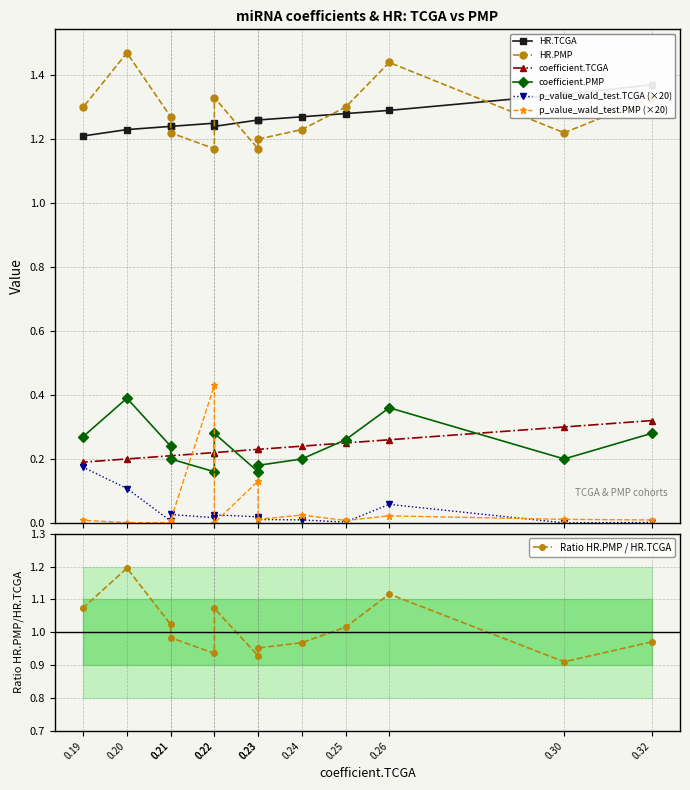

Which series has the largest range (max minus min)?

HR.PMP